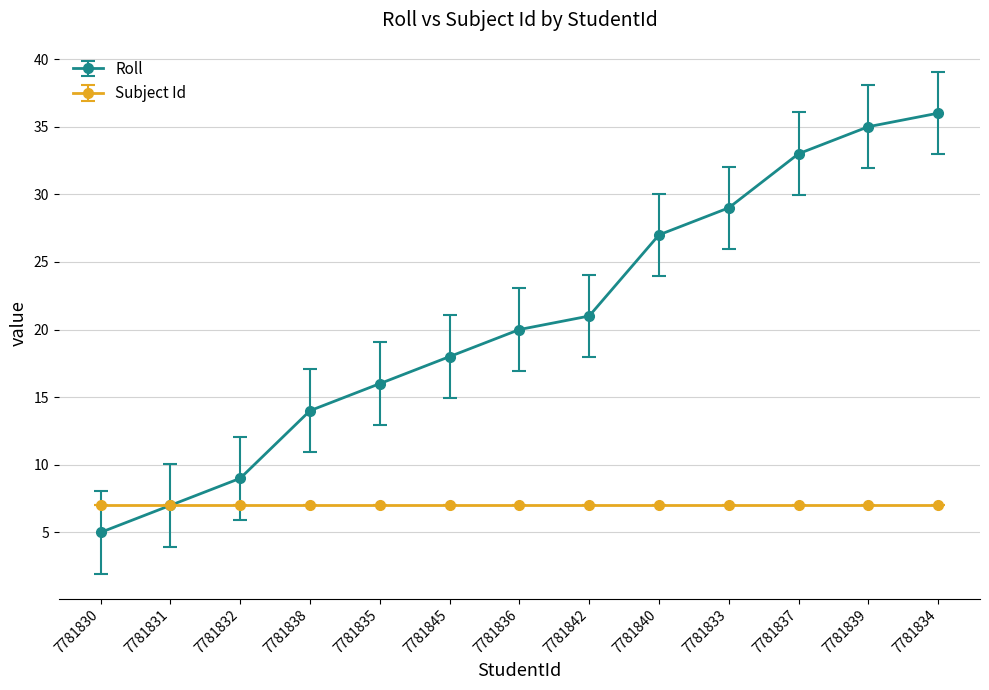

How many data points in Roll are less than 20?

6